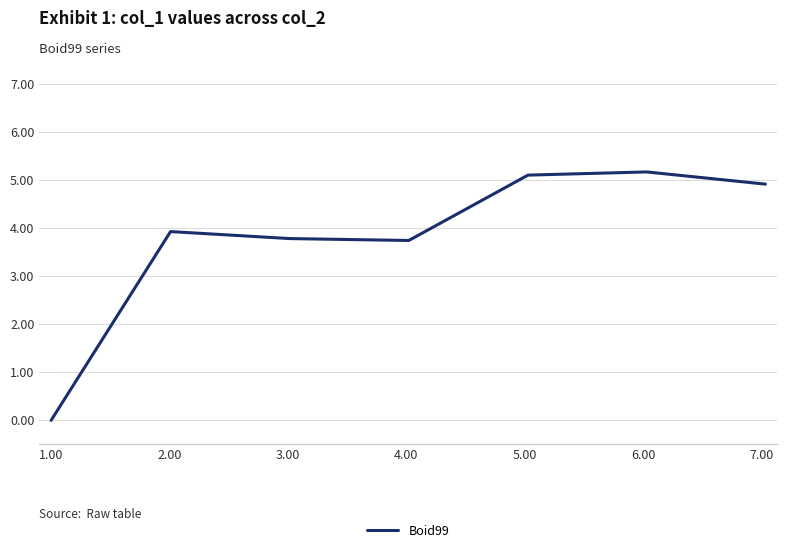

True or false: there are more than 0 points higher than both neighbors.

True